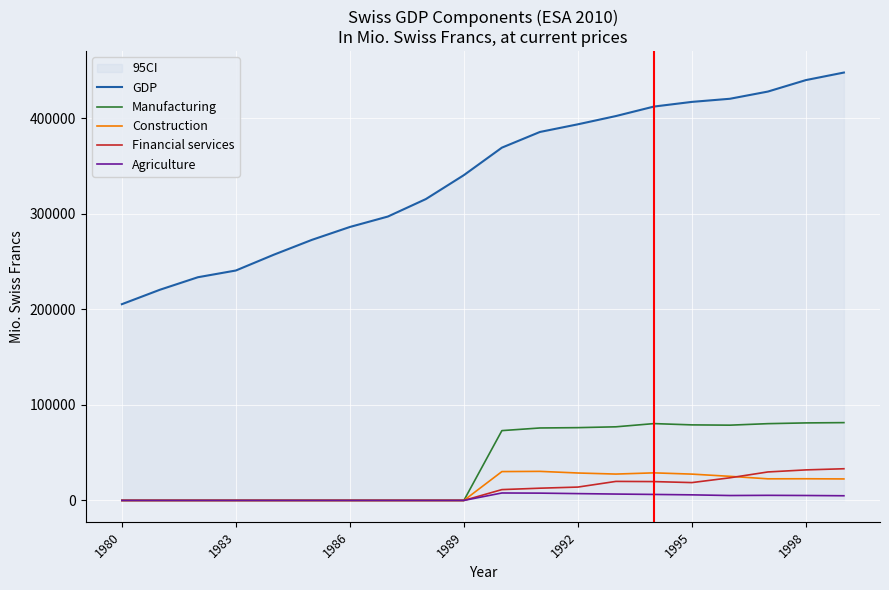

Reading right to left, what are all the values shown in this chart?

GDP: 447789.5	439900.0	427891.0	420347.0	417083.2	412190.7	402258.2	393625.5	385605.0	369198.8	340440.4	315400.6	297101.3	286186.9	272689.7	257187.1	240629.0	233572.5	220471.2	205370.2
Manufacturing: 81419.4	81122.5	80339.6	78762.0	79059.6	80402.1	77039.2	76169.4	75819.1	73056.8	0.0	0.0	0.0	0.0	0.0	0.0	0.0	0.0	0.0	0.0
Construction: 22492.5	22672.8	22609.3	25213.2	27533.9	28850.6	27582.0	28701.9	30406.9	30185.5	0.0	0.0	0.0	0.0	0.0	0.0	0.0	0.0	0.0	0.0
Financial services: 33149.3	31946.2	29797.5	23686.0	18665.2	19708.3	19909.8	13973.9	12797.6	11326.3	0.0	0.0	0.0	0.0	0.0	0.0	0.0	0.0	0.0	0.0
Agriculture: 4887.9	5156.0	5327.2	5127.7	5836.1	6267.8	6665.5	7128.5	7636.5	7789.6	0.0	0.0	0.0	0.0	0.0	0.0	0.0	0.0	0.0	0.0